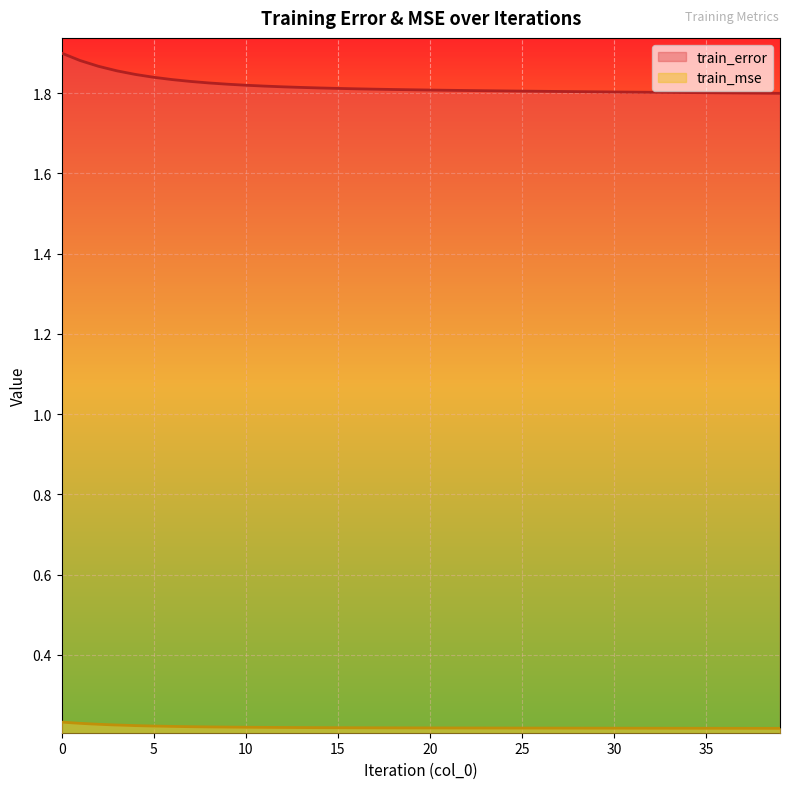

True or false: train_mse has a value of 0.2 at 10.

True